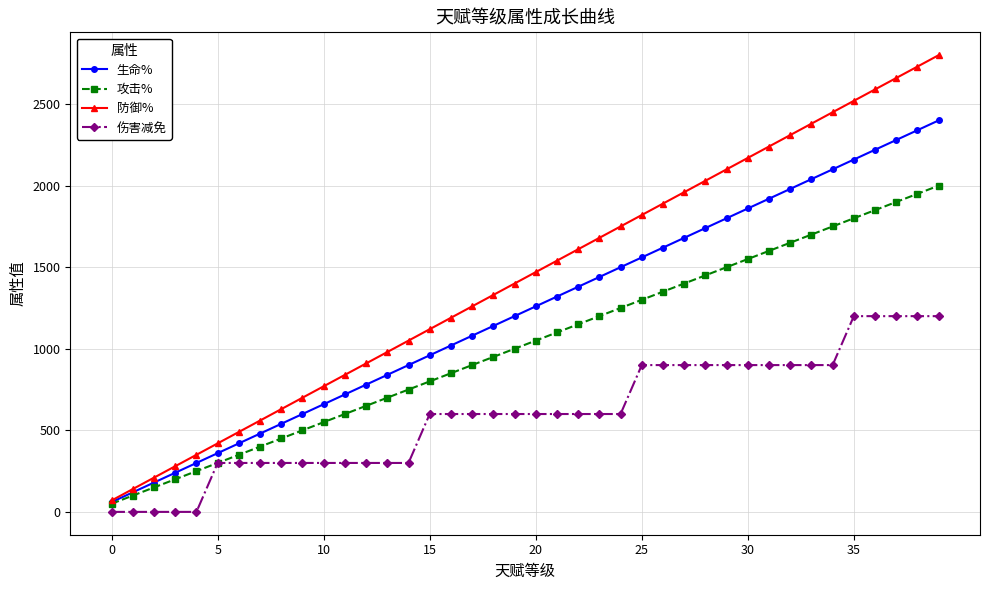

True or false: 攻击% has more than 0 points higher than both neighbors.

False